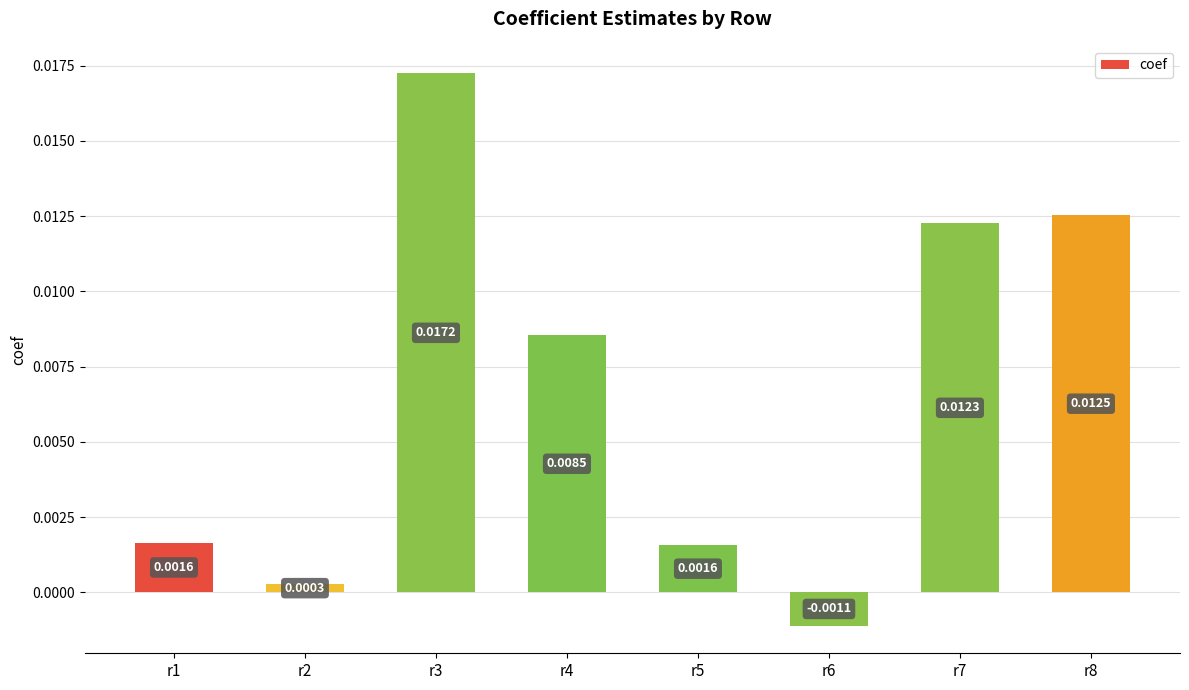

How many bars are there in total?

8